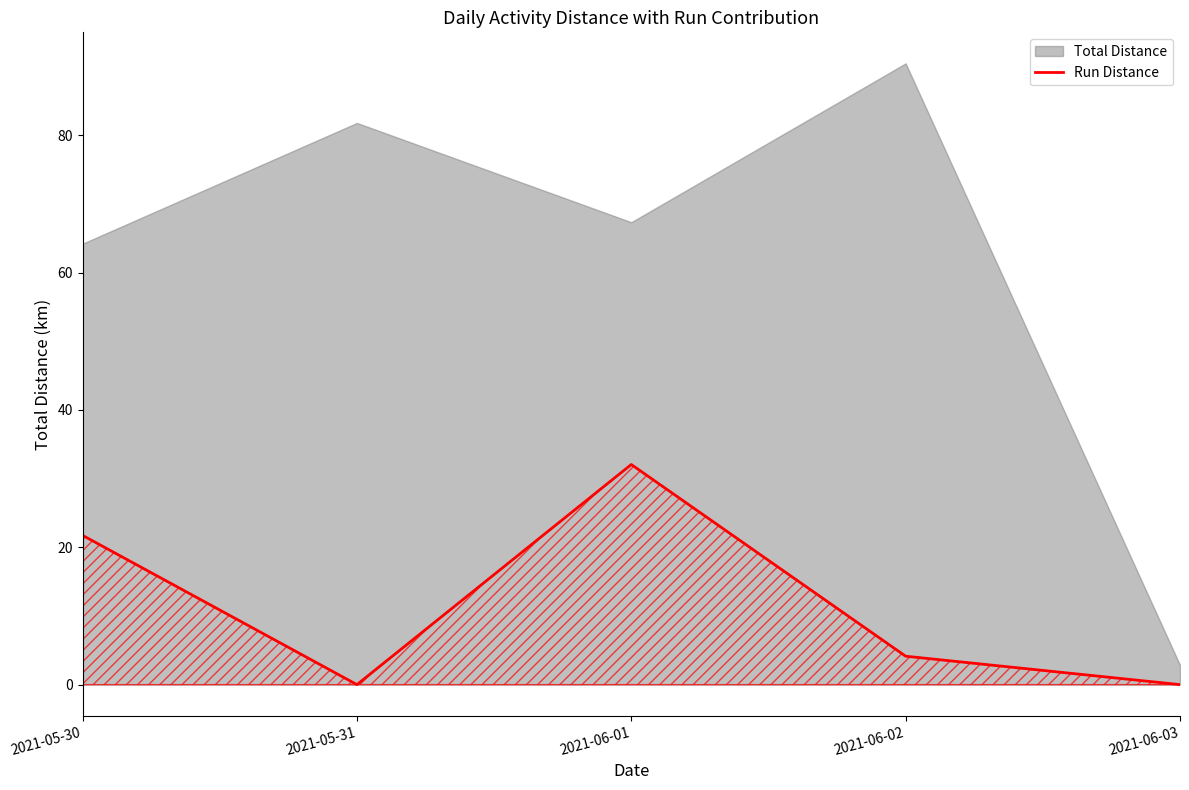

What position from the right is 2021-05-30?

5